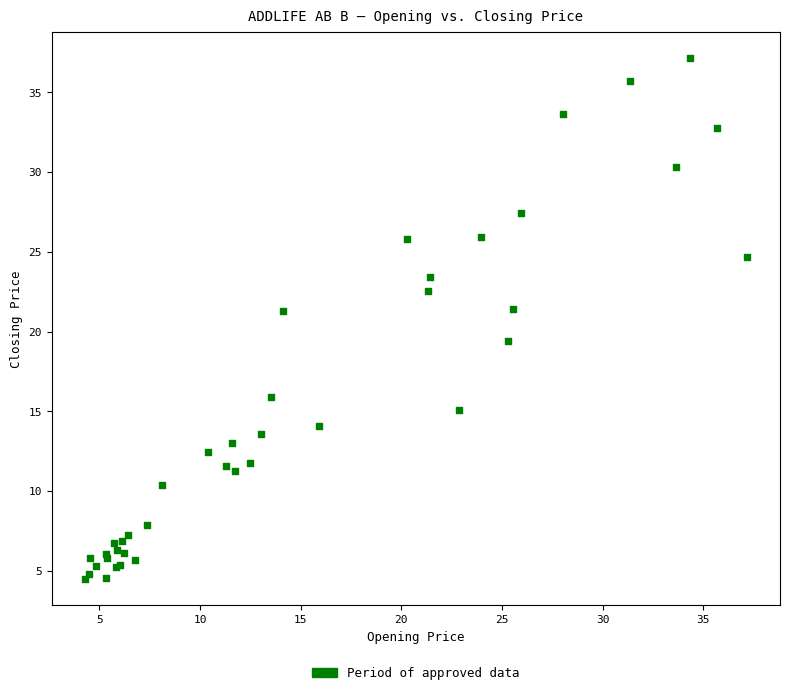

What Y value in the scatter plot is closest to 20?

19.4